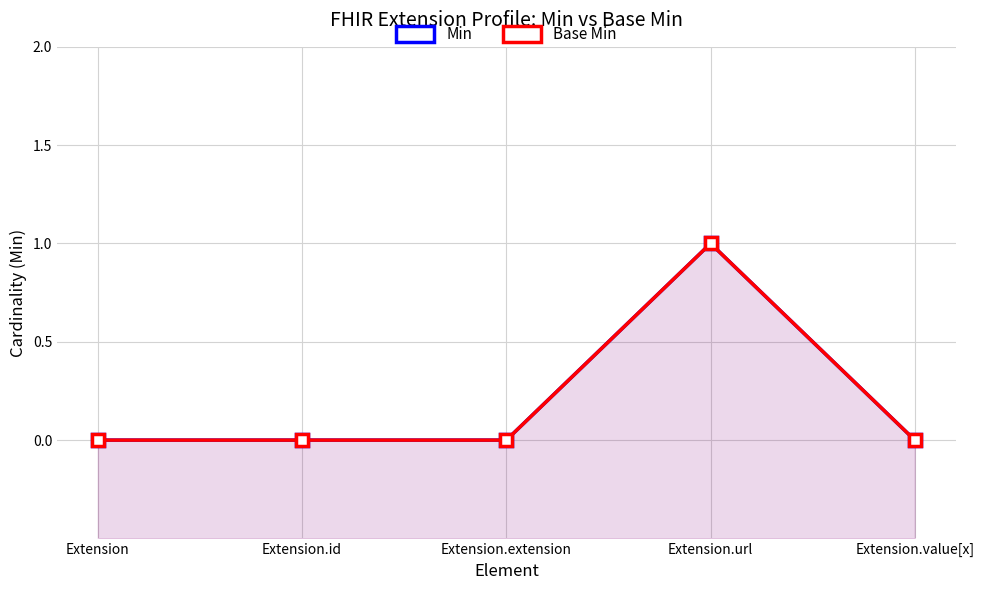

True or false: Min and Base Min intersect in this chart.

False